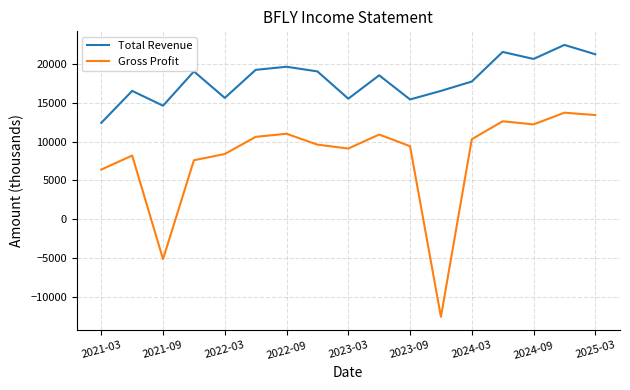

Which series has the widest spread of values?

Gross Profit